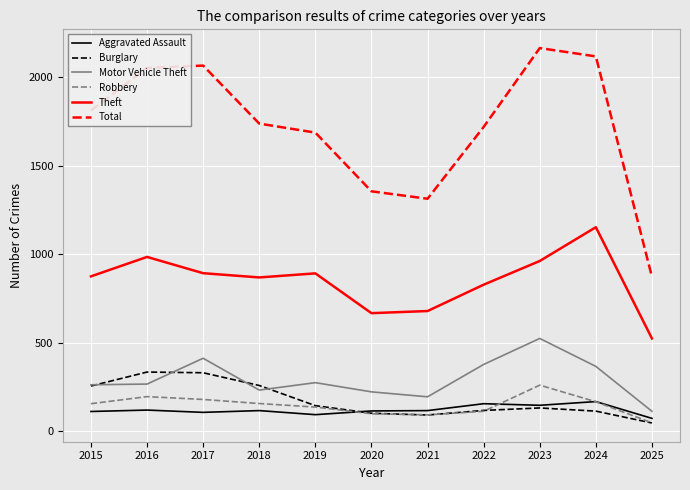

True or false: Robbery and Total cross at least once.

False